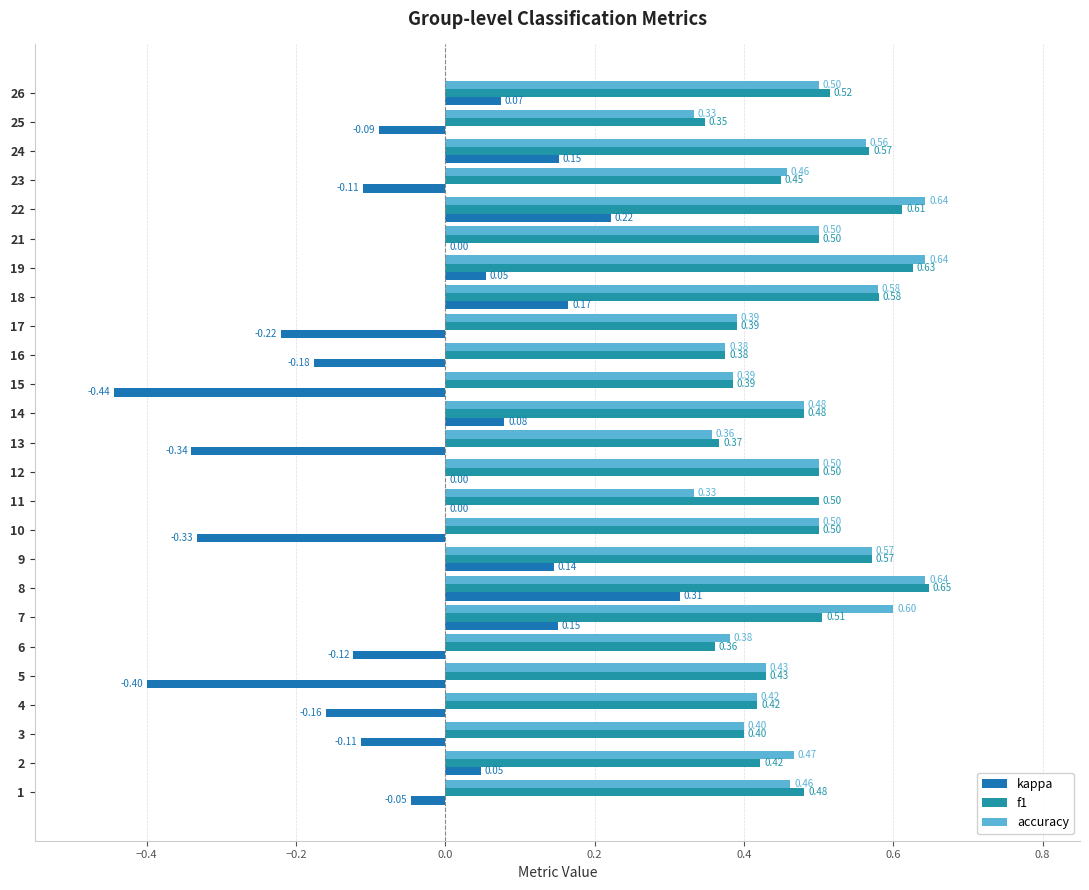

What is the value of the accuracy bar at the 15th from the left?

0.4